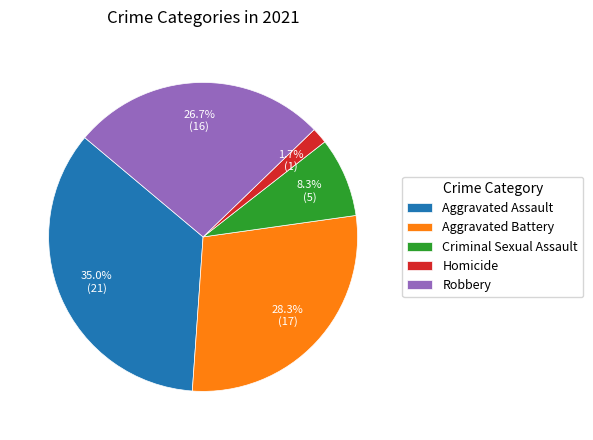

Does Robbery account for over 50% of the chart?

No